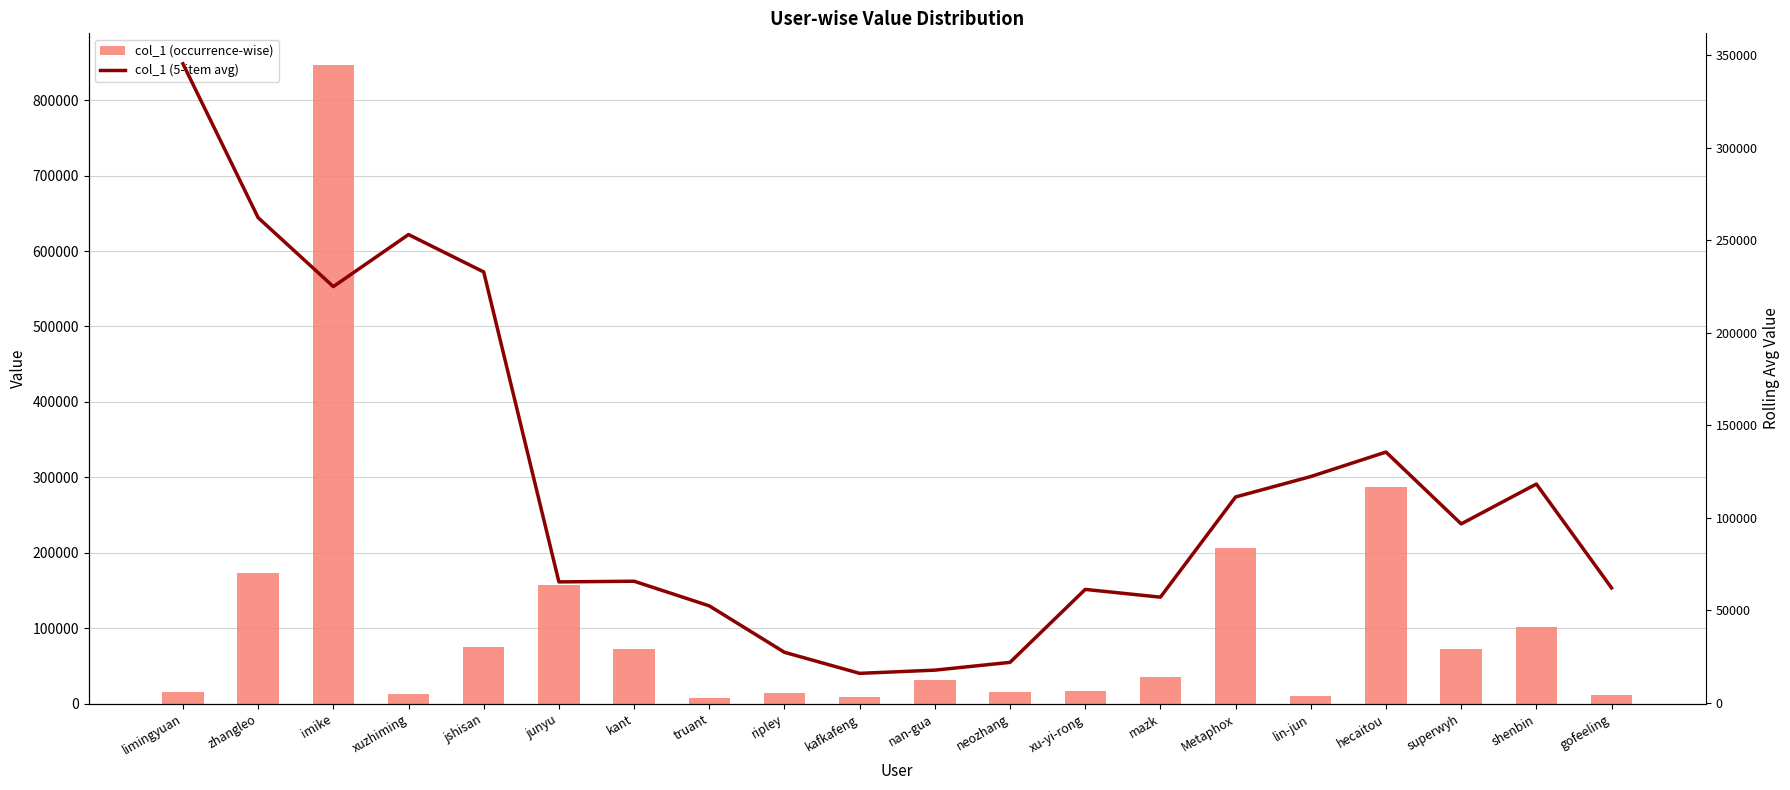

Reading left to right, extract all data points from this chart.

col_1 (occurrence-wise): 16297.0	173761.0	846120.0	12676.0	75867.0	156947.0	72723.0	8285.0	14457.0	9294.0	31409.0	15794.0	16982.0	35501.0	206497.0	10442.0	286663.0	72165.0	101693.0	12290.0
col_1 (5-item avg): 345392.7	262213.5	224944.2	253074.2	232866.6	65299.6	65655.8	52341.2	27233.6	15847.8	17587.2	21796.0	61236.6	57043.2	111217.0	122253.6	135492.0	96650.6	118202.8	62049.3